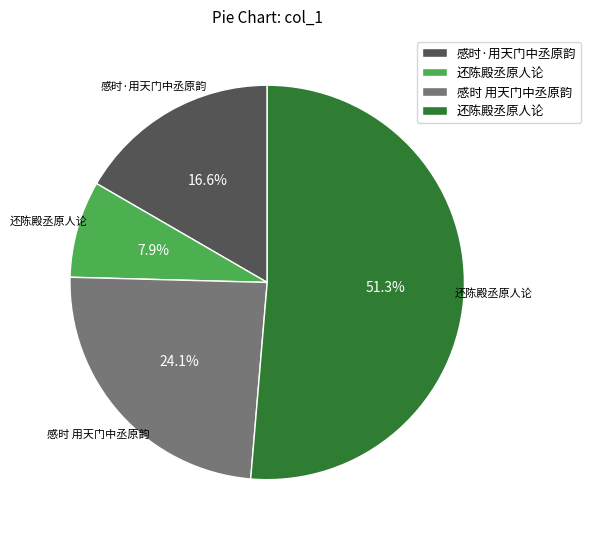

To the nearest percent, what is the difference between the largest and smallest slice percentages?

43%